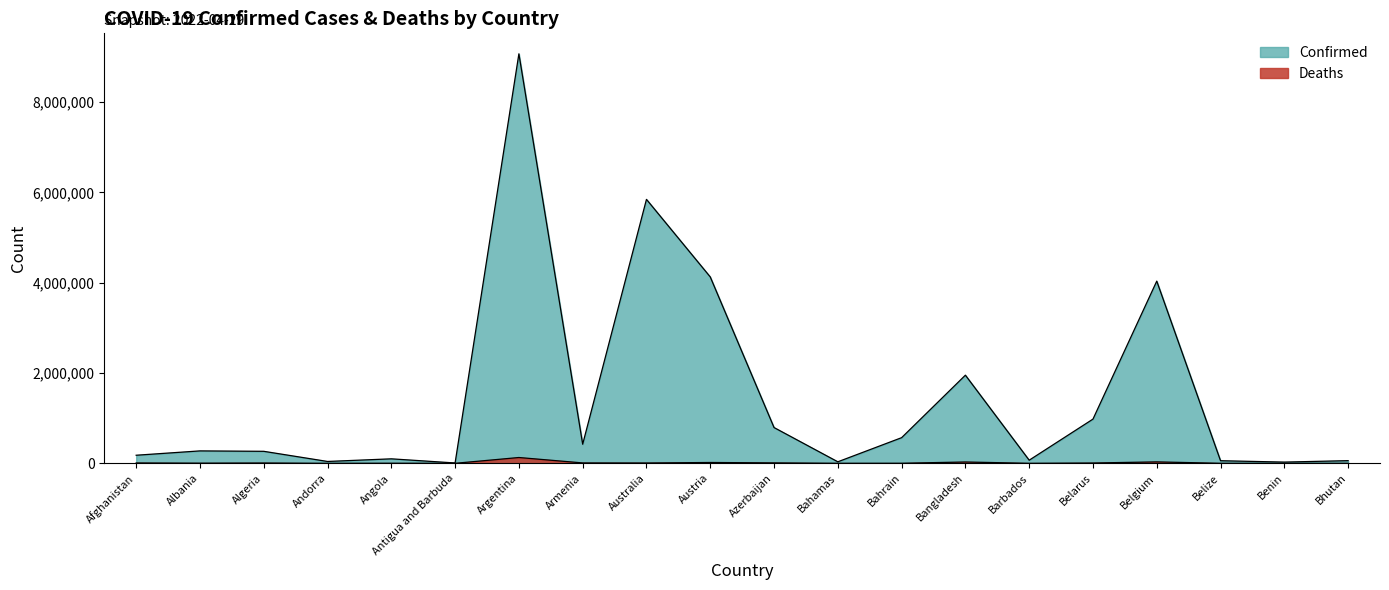

Does the chart have visible grid lines?

No